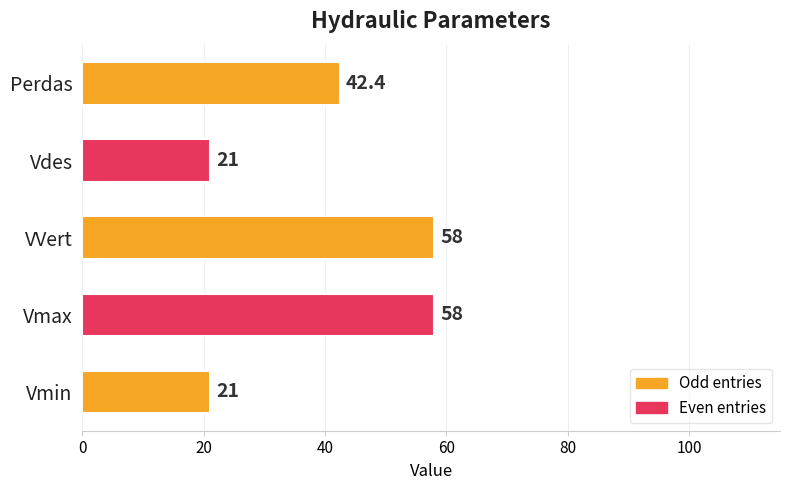

How many series are shown in this chart?

1